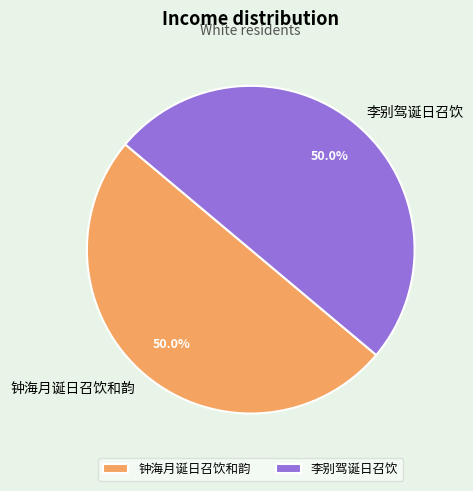

Is it true that 钟海月诞日召饮和韵 is 37% of the pie?

False